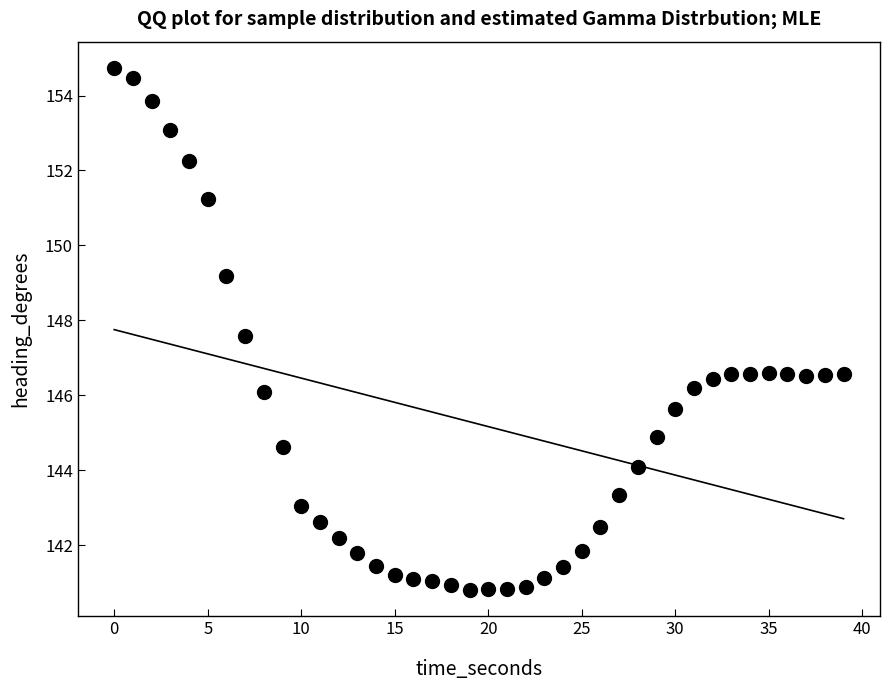

What is the range of X values (max minus min)?

39.0